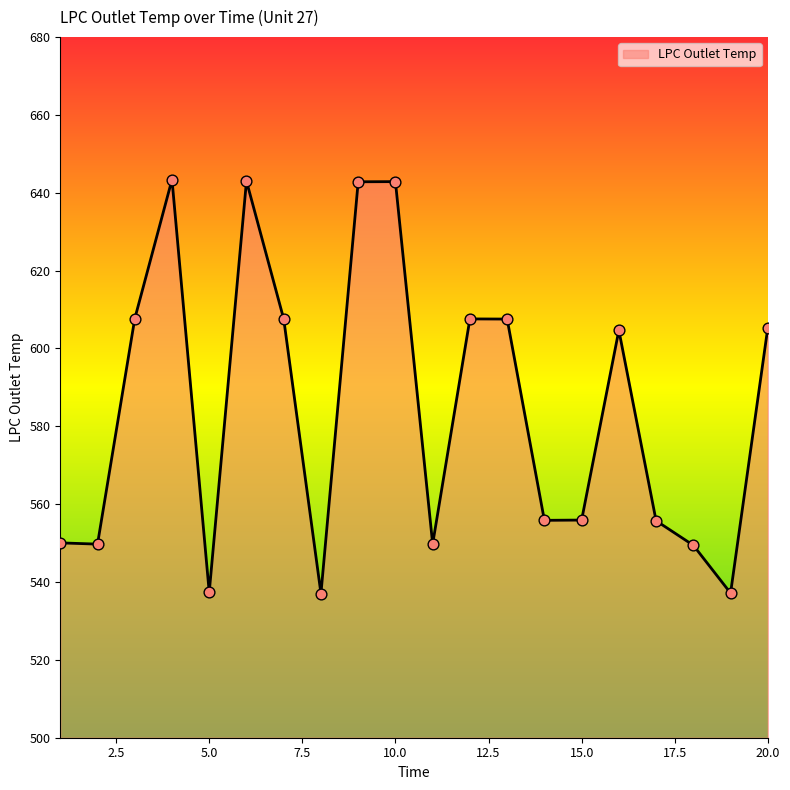

What is the maximum value shown in the chart?

643.4